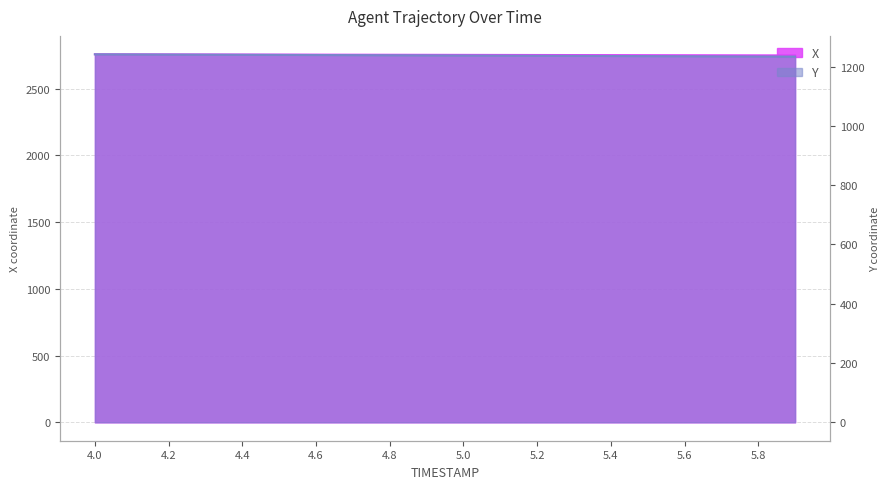

True or false: Y and X cross at least once.

False